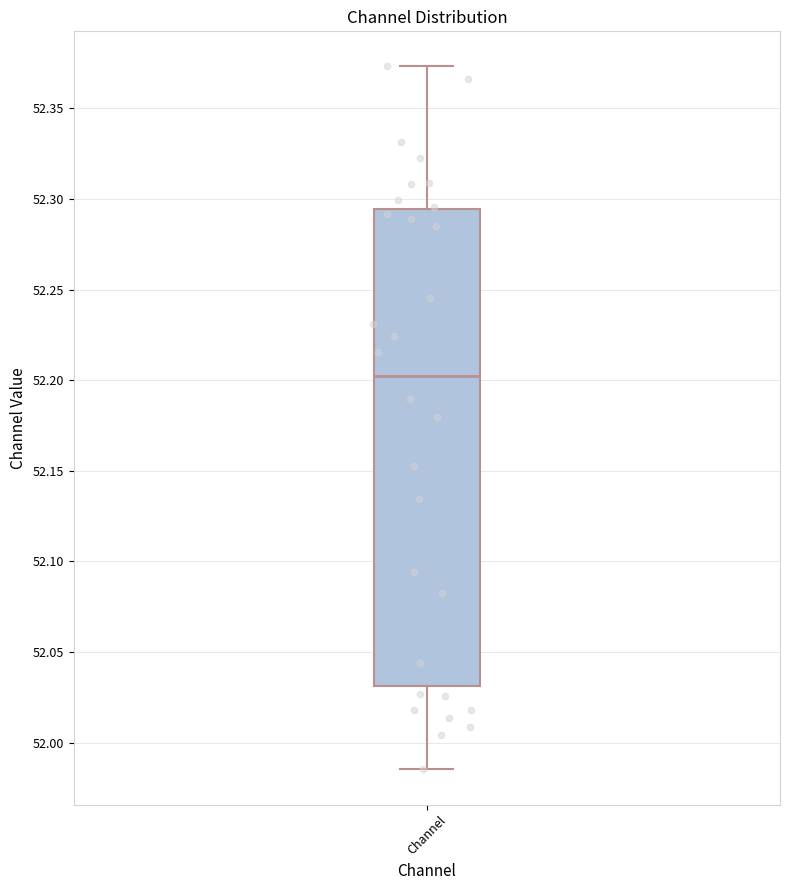

Read this box plot against the y-axis: the position of the median line, the range covered by the box, and the ends of both whiskers. The values are not printed on the chart, so give them approximately, as read against the axis.

median 52.205, box 52.030 to 52.295, whiskers 51.985 to 52.375